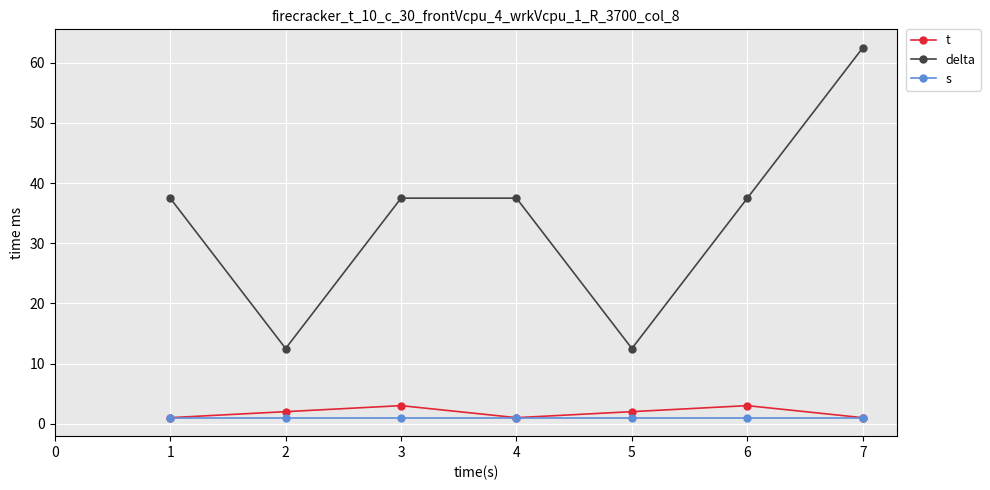

True or false: t and delta intersect in this chart.

False